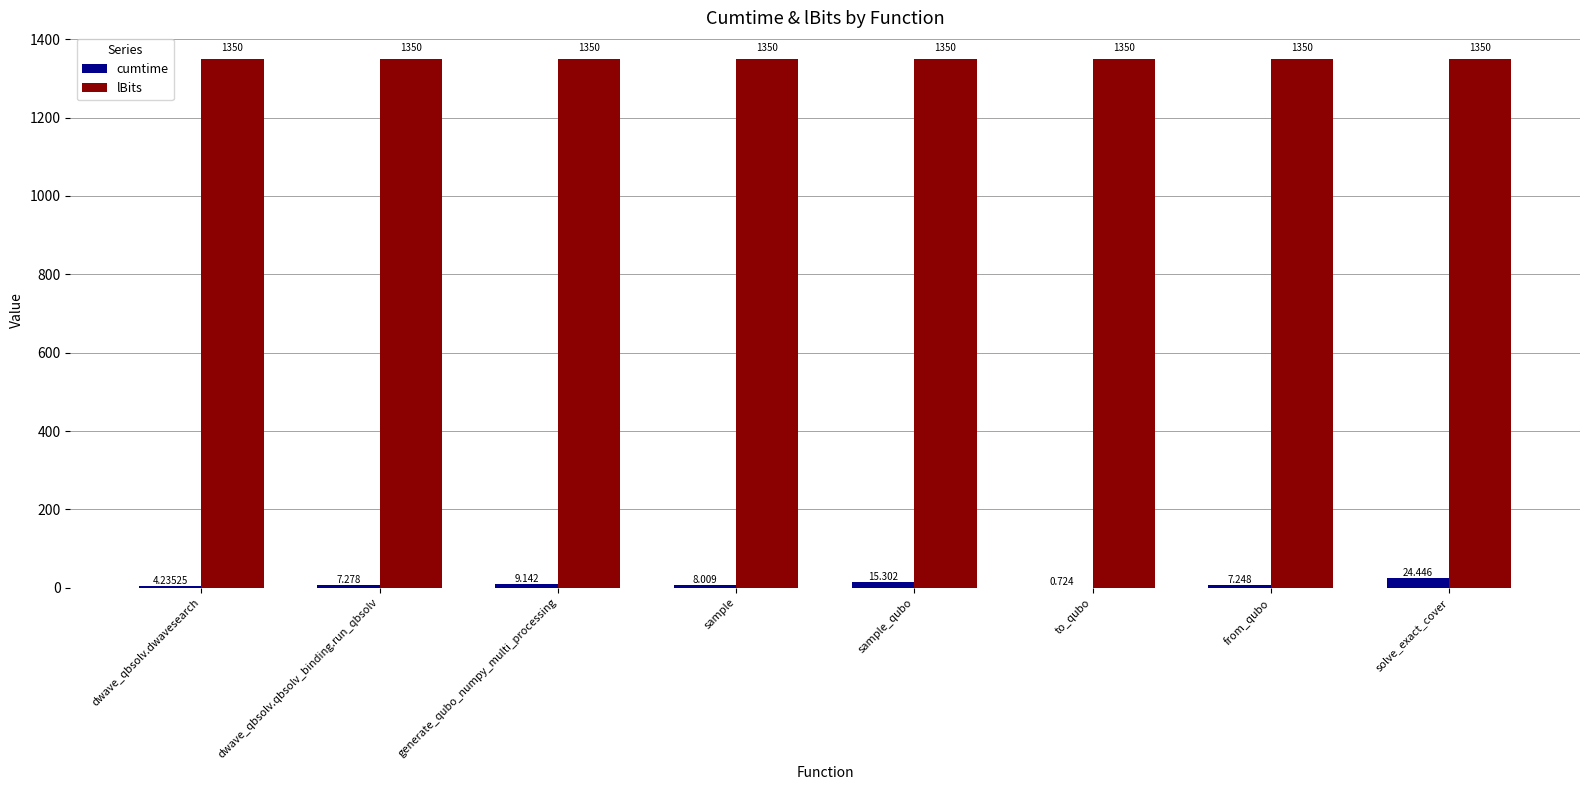

At which label does cumtime first exceed 8?

generate_qubo_numpy_multi_processing